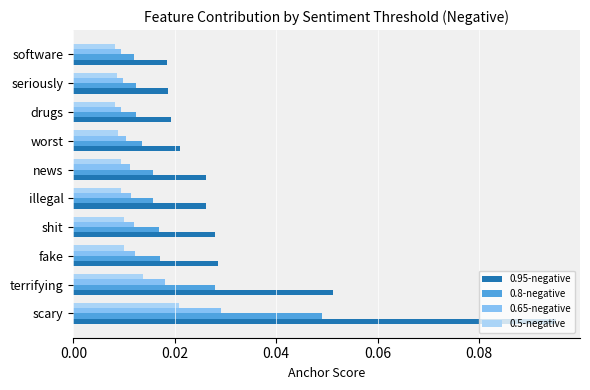

Which series has the widest spread of values?

0.95-negative